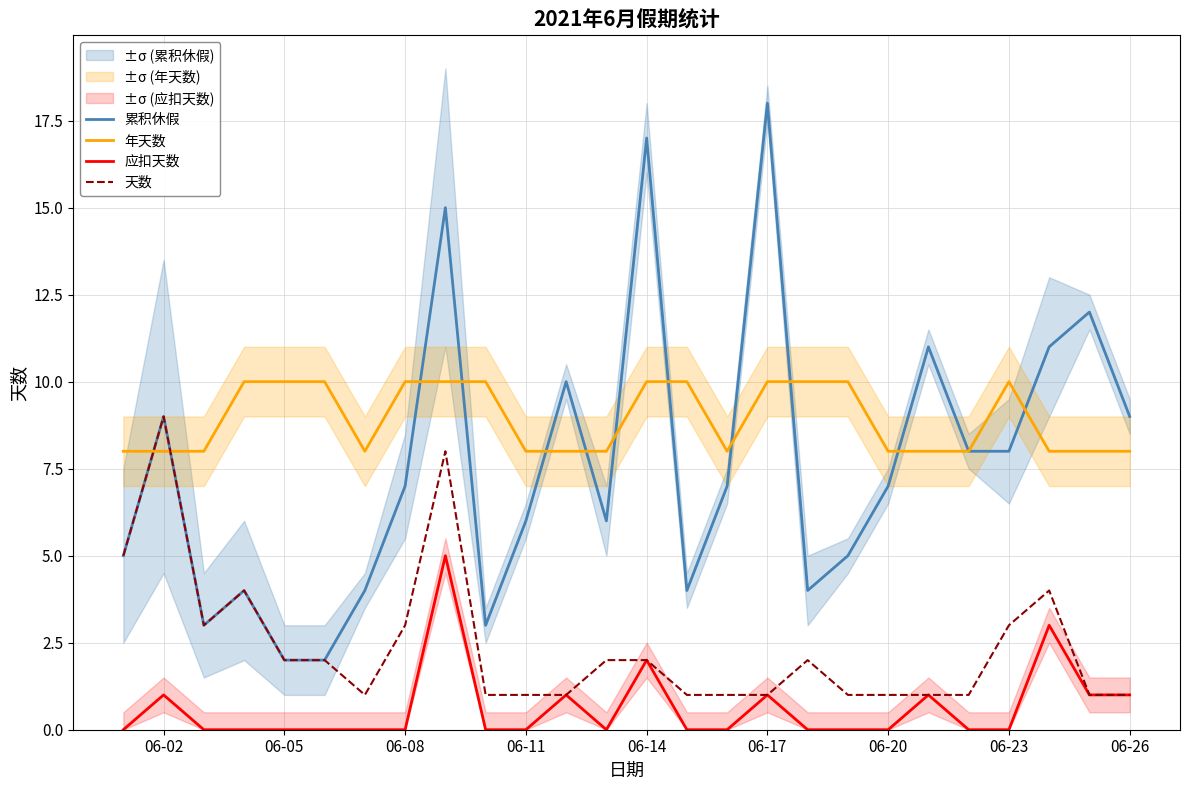

Which category has the highest value in the 累积休假 series?

06-17